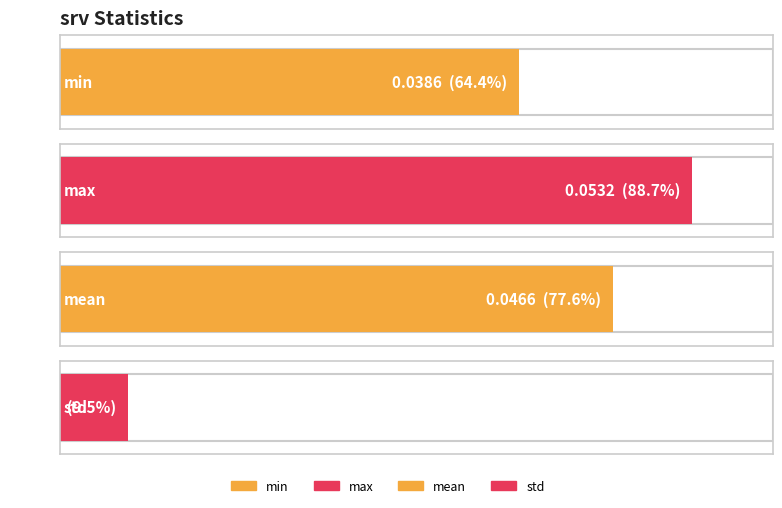

What is the sum of all values?

0.1